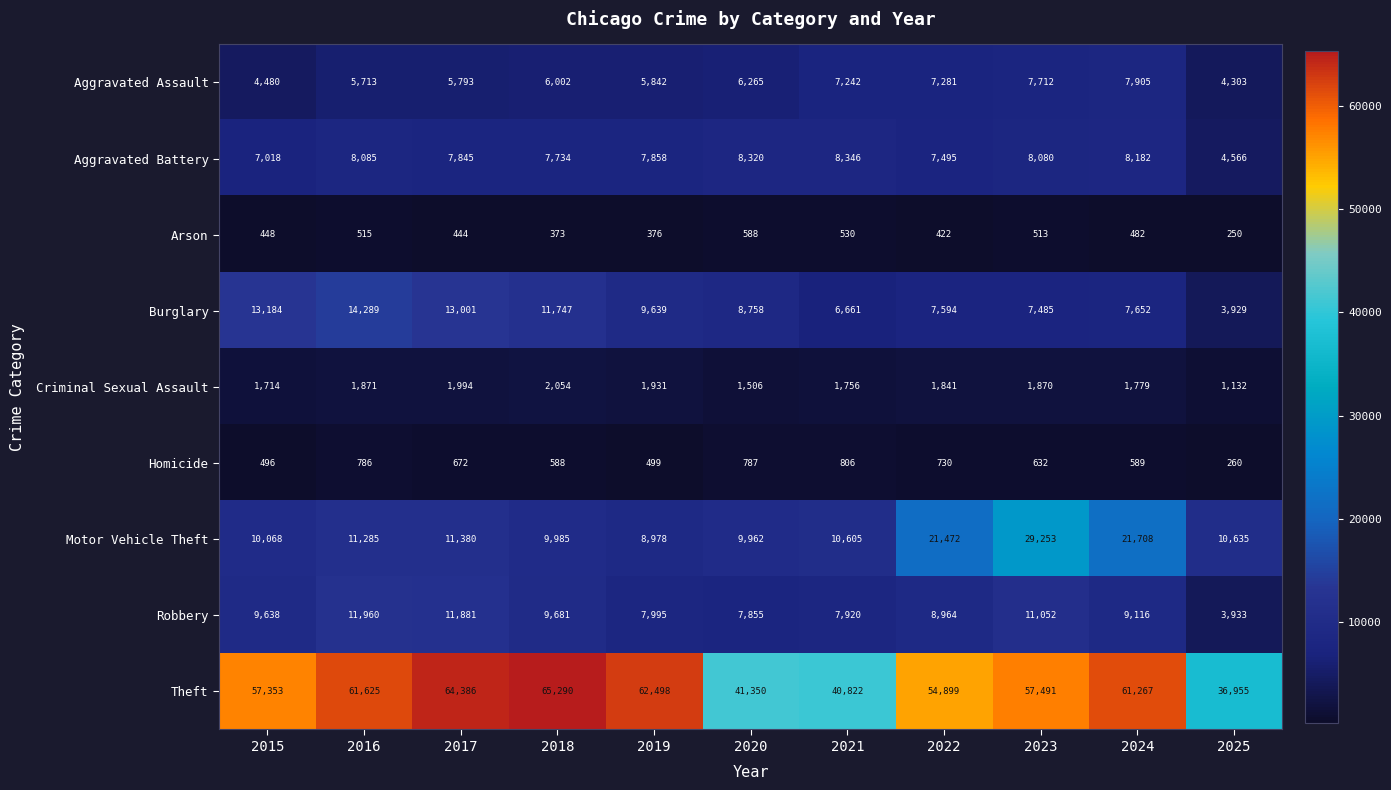

Between 2017 and 2022, which series saw the biggest shift?

Motor Vehicle Theft